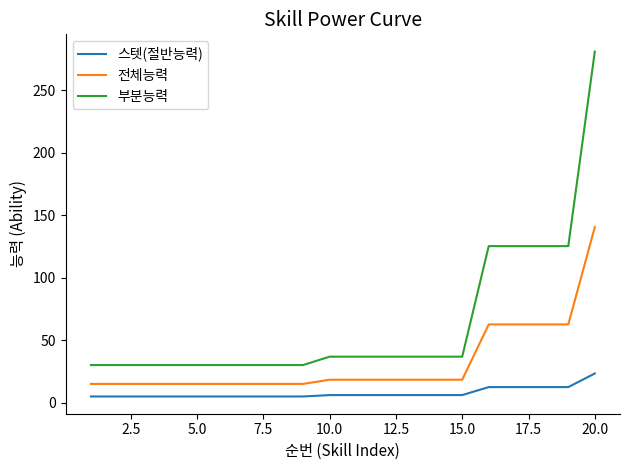

At how many categories does at least one series exceed 66?

5